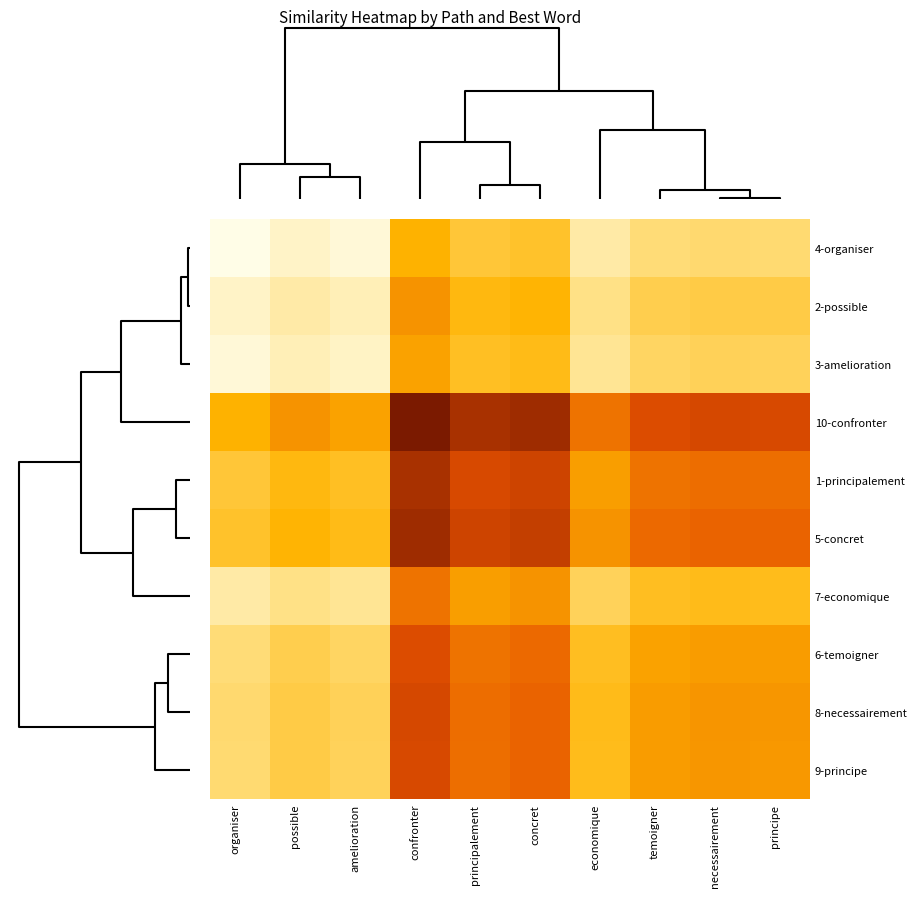

Reading left to right, what are all the values shown in this chart?

4-organiser: organiser=0.2	possible=0.2	amelioration=0.2	confronter=0.3	principalement=0.3	concret=0.3	economique=0.3	temoigner=0.3	necessairement=0.3	principe=0.3
2-possible: organiser=0.2	possible=0.3	amelioration=0.2	confronter=0.3	principalement=0.3	concret=0.3	economique=0.3	temoigner=0.3	necessairement=0.3	principe=0.3
3-amelioration: organiser=0.2	possible=0.2	amelioration=0.2	confronter=0.3	principalement=0.3	concret=0.3	economique=0.3	temoigner=0.3	necessairement=0.3	principe=0.3
10-confronter: organiser=0.3	possible=0.3	amelioration=0.3	confronter=0.4	principalement=0.4	concret=0.4	economique=0.3	temoigner=0.3	necessairement=0.3	principe=0.3
1-principalement: organiser=0.3	possible=0.3	amelioration=0.3	confronter=0.4	principalement=0.3	concret=0.3	economique=0.3	temoigner=0.3	necessairement=0.3	principe=0.3
5-concret: organiser=0.3	possible=0.3	amelioration=0.3	confronter=0.4	principalement=0.3	concret=0.3	economique=0.3	temoigner=0.3	necessairement=0.3	principe=0.3
7-economique: organiser=0.3	possible=0.3	amelioration=0.3	confronter=0.3	principalement=0.3	concret=0.3	economique=0.3	temoigner=0.3	necessairement=0.3	principe=0.3
6-temoigner: organiser=0.3	possible=0.3	amelioration=0.3	confronter=0.3	principalement=0.3	concret=0.3	economique=0.3	temoigner=0.3	necessairement=0.3	principe=0.3
8-necessairement: organiser=0.3	possible=0.3	amelioration=0.3	confronter=0.3	principalement=0.3	concret=0.3	economique=0.3	temoigner=0.3	necessairement=0.3	principe=0.3
9-principe: organiser=0.3	possible=0.3	amelioration=0.3	confronter=0.3	principalement=0.3	concret=0.3	economique=0.3	temoigner=0.3	necessairement=0.3	principe=0.3